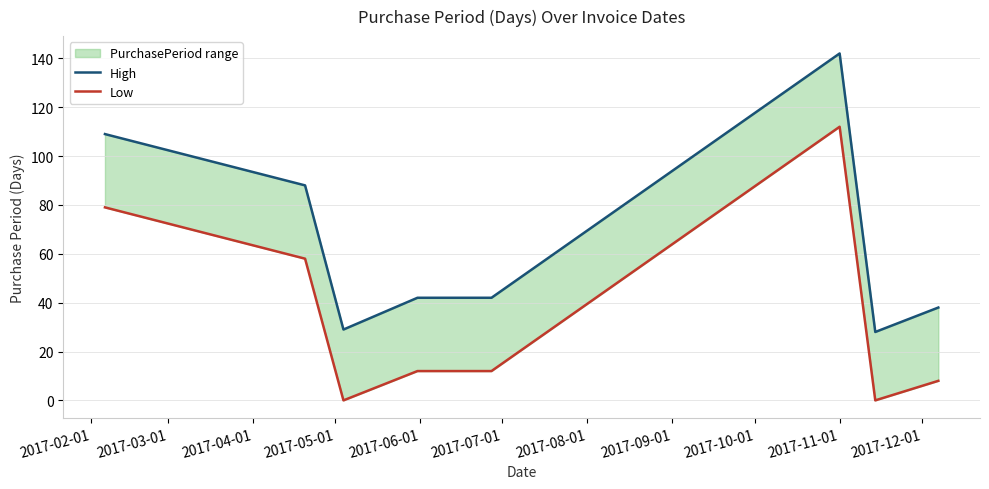

What is the average value of the Low series?

35